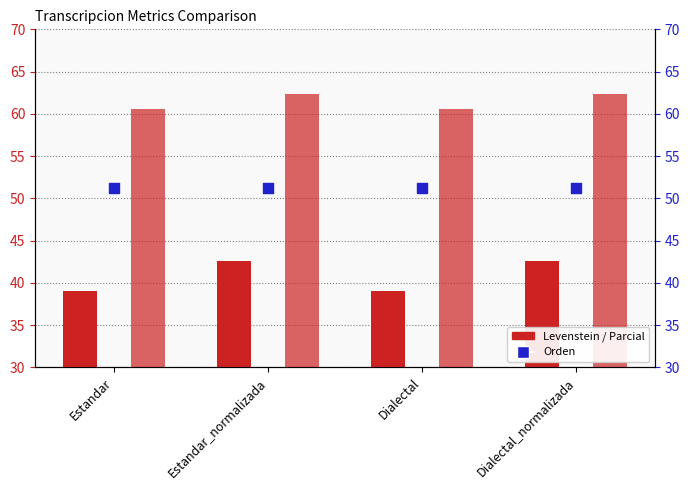

Which series reaches the minimum Y coordinate?

Levenstein